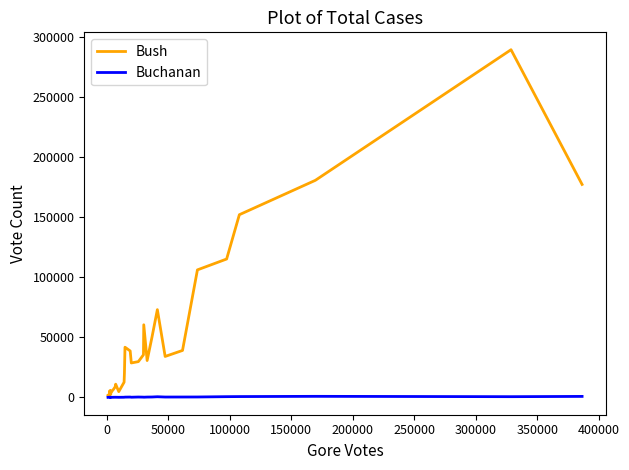

What is the sum of all Bush values?

1602869